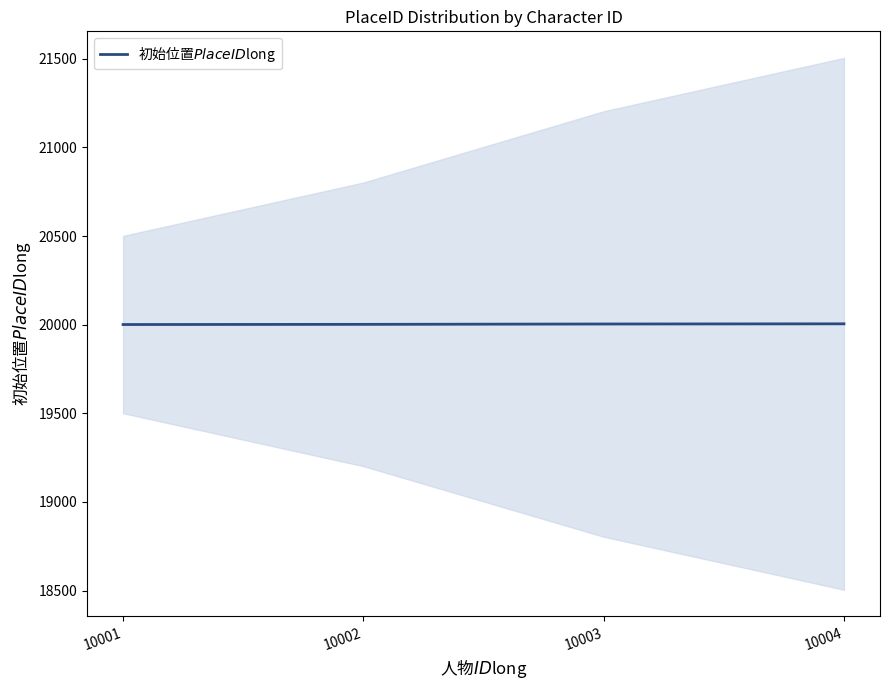

Where is the data nearest to the value 20003?

10002